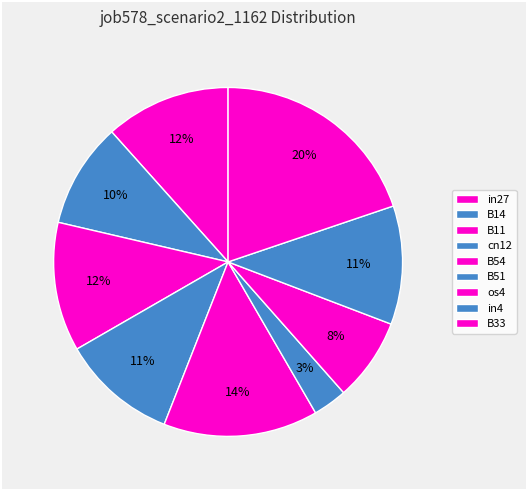

True or false: B51 accounts for 3% of the total.

True